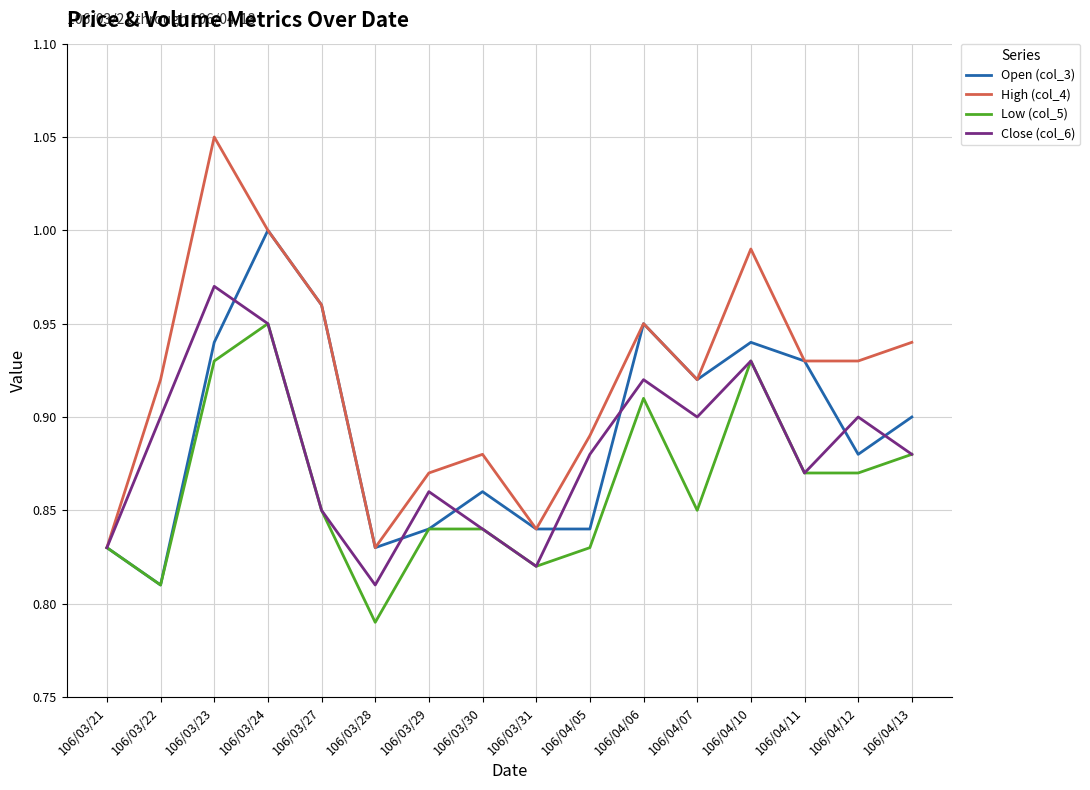

List the series in order of their peak value, lowest first.

Low (col_5), Close (col_6), Open (col_3), High (col_4)